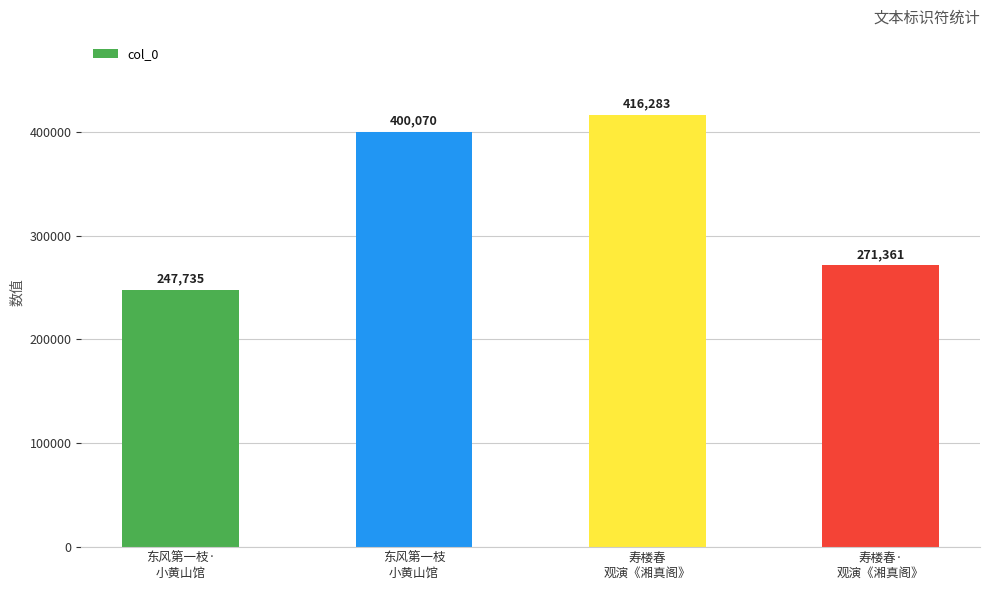

Count the number of data series in this chart.

1